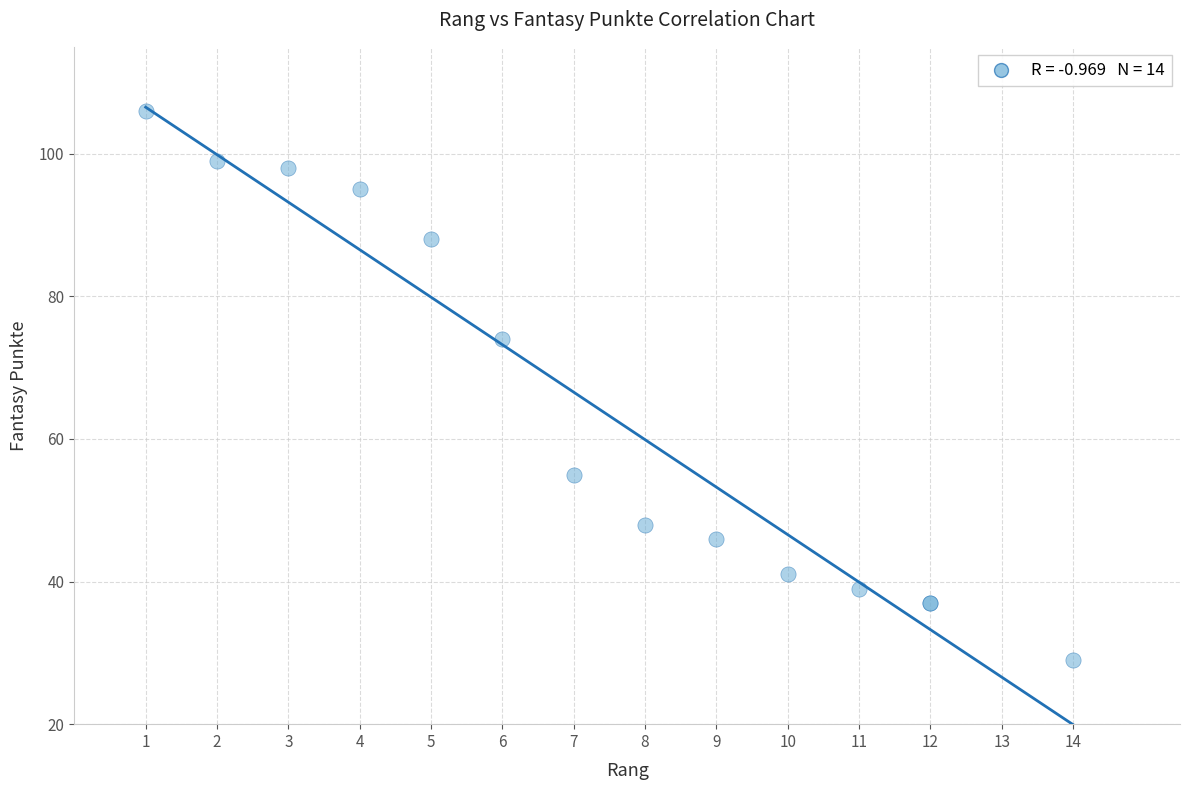

What Y value in the scatter plot is closest to 67?

74